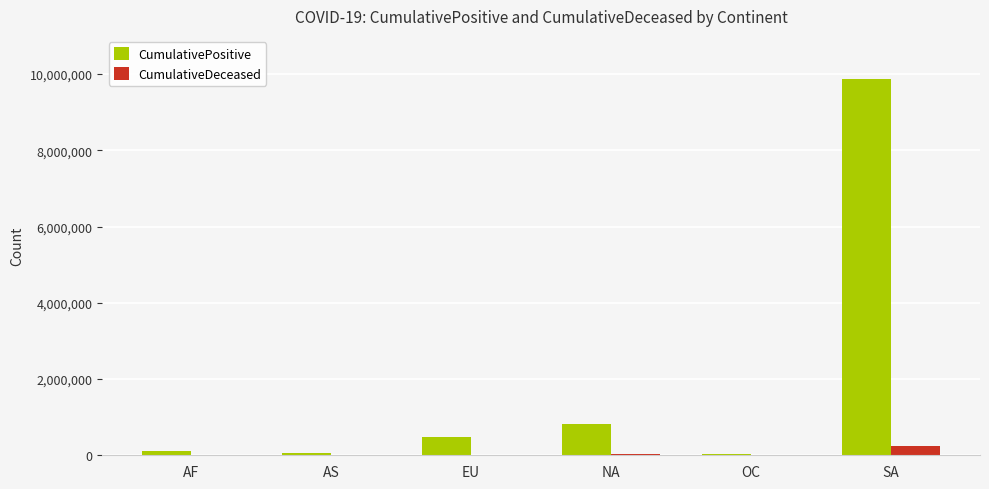

Count the number of data series in this chart.

2